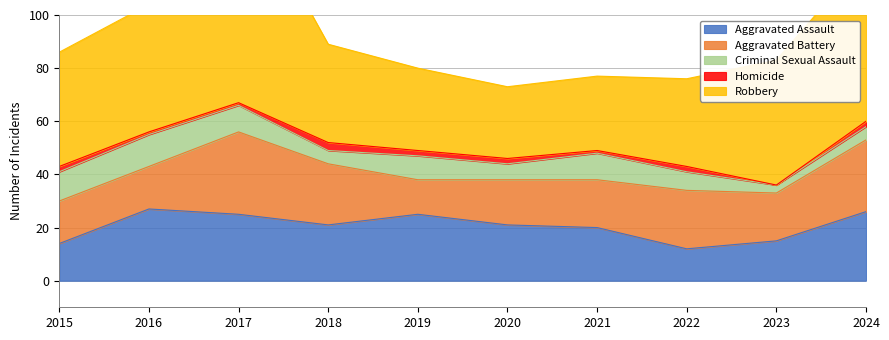

What is the sum of the Criminal Sexual Assault values at 2023 and 2021?

13